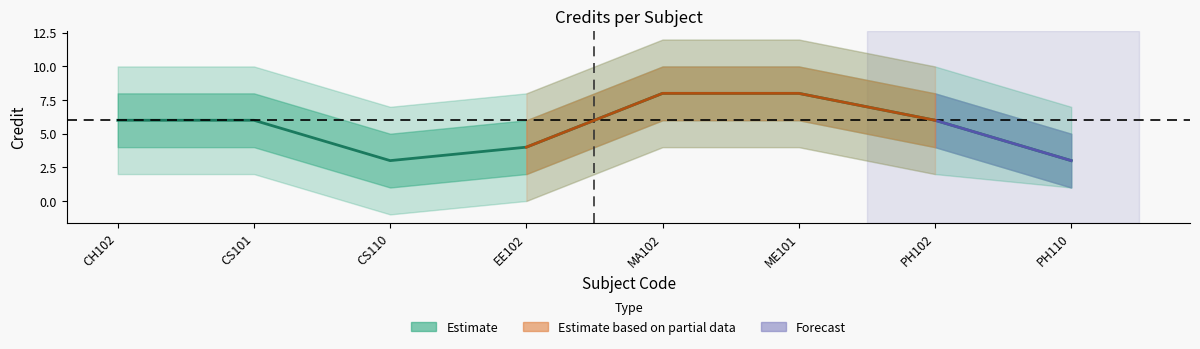

Reading left to right, extract all data points from this chart.

CH102=6	CS101=6	CS110=3	EE102=4	MA102=8	ME101=8	PH102=6	PH110=3